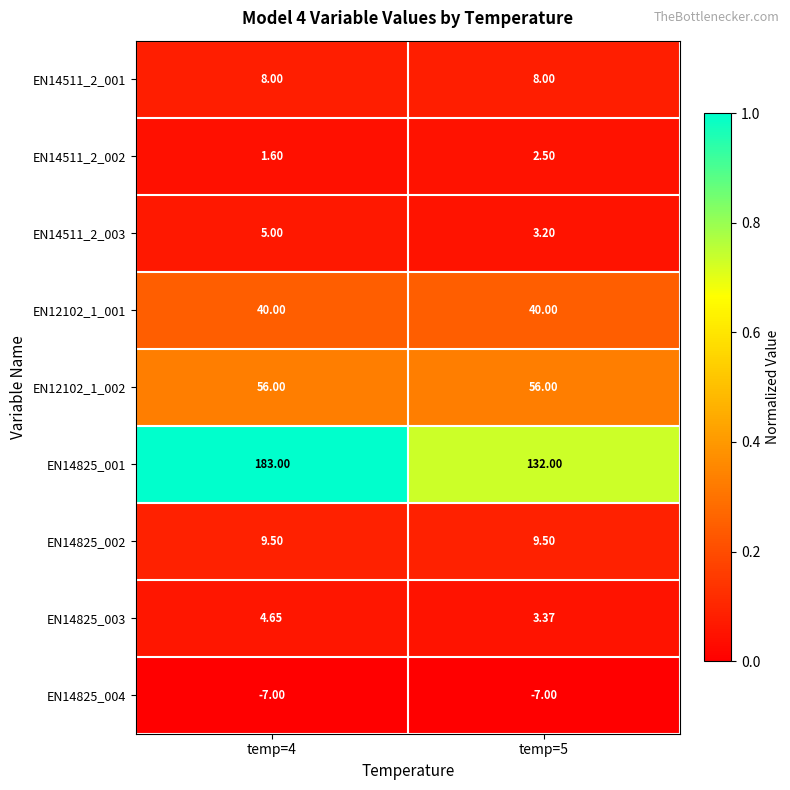

Is the value of EN14825_002 at temp=4 greater than the value of EN14511_2_003 at temp=4?

Yes